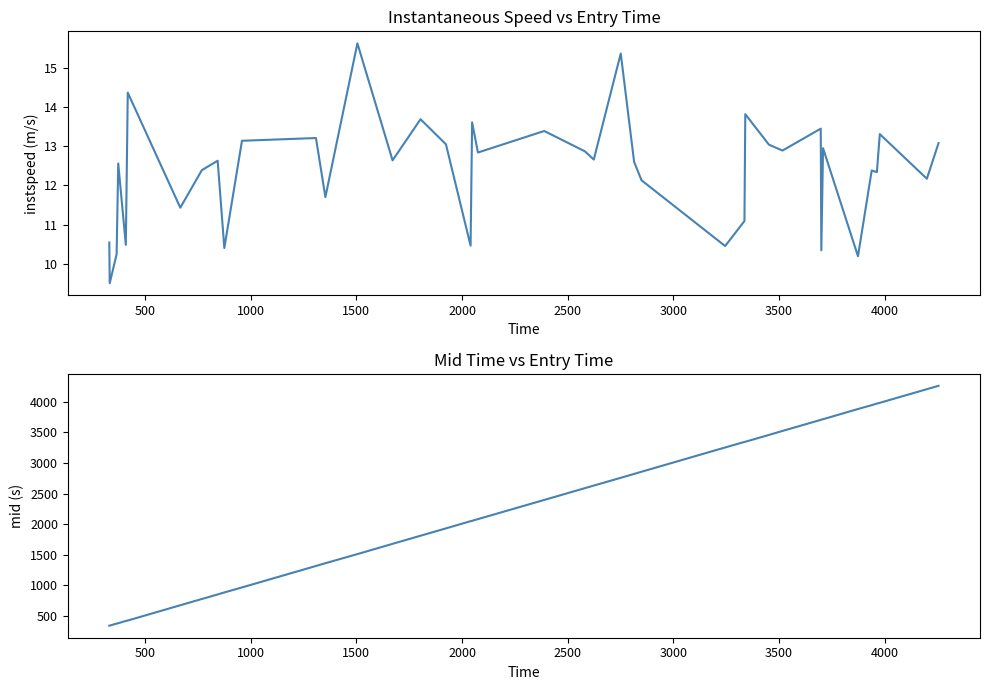

True or false: instspeed has more than 2 interior local peaks.

True